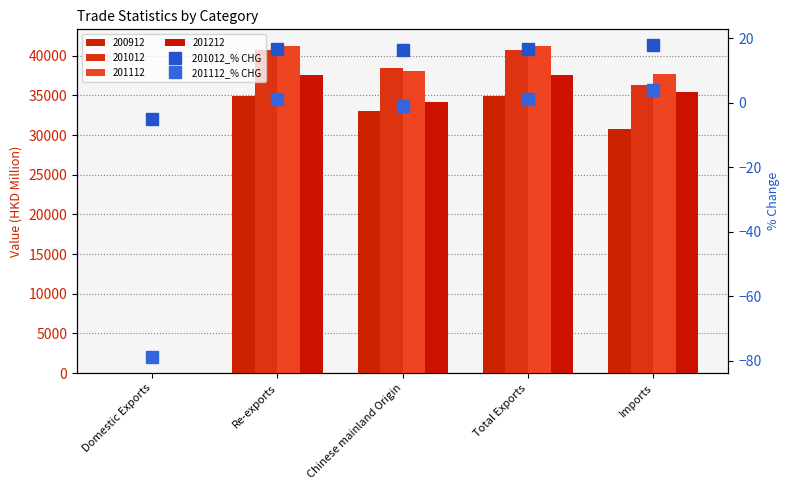

Where is 201012_% CHG nearest to the value 6?

Chinese mainland Origin